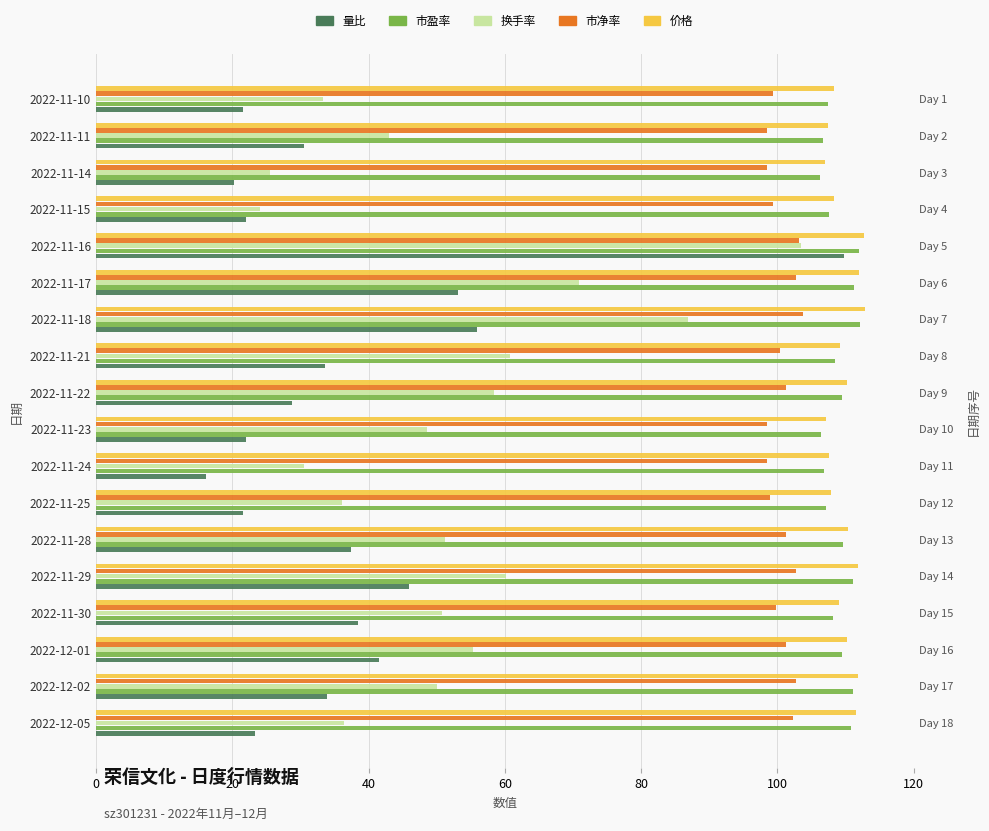

What is the minimum value for 价格?

107.0